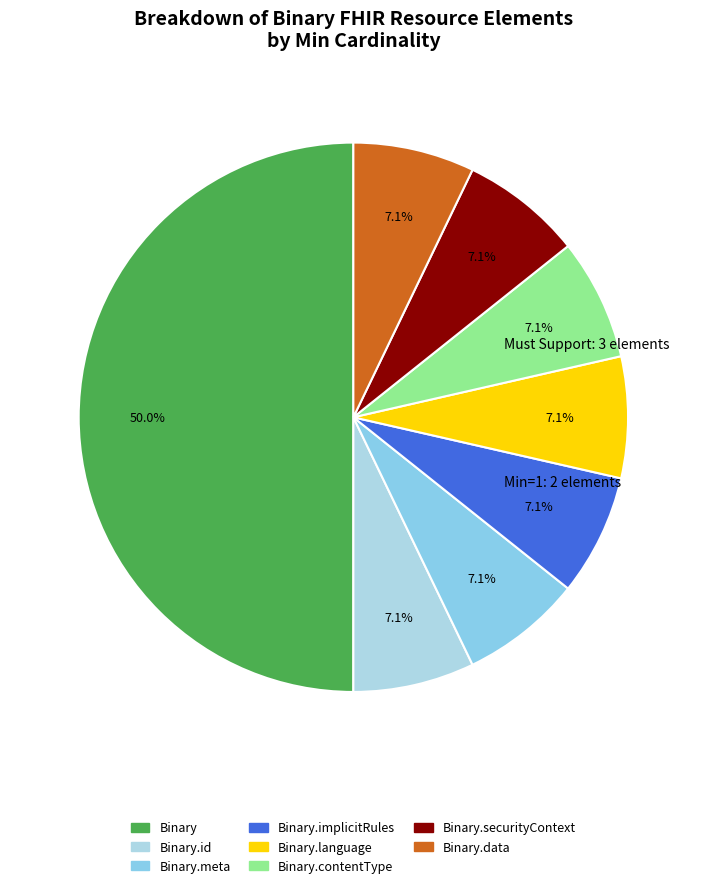

How many segments does this pie chart have?

8